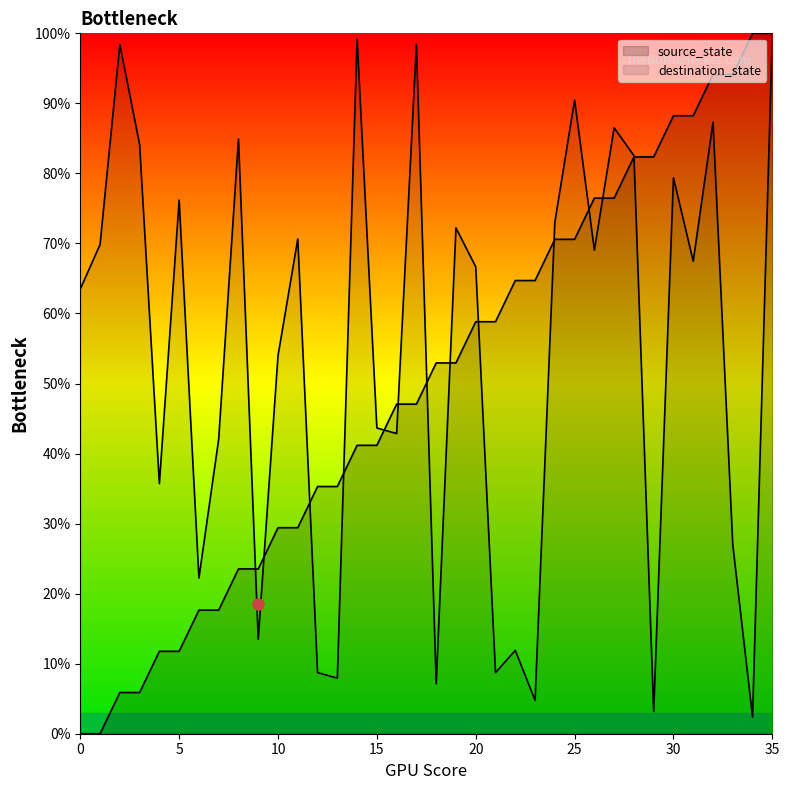

At which category does destination_state reach its first local valley?

4